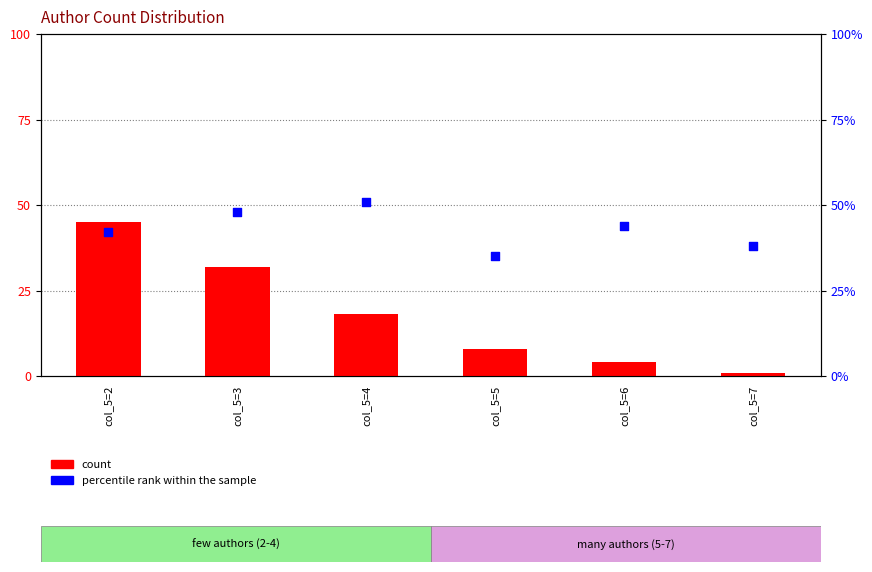

Which series has the largest total across all categories?

percentile rank within the sample